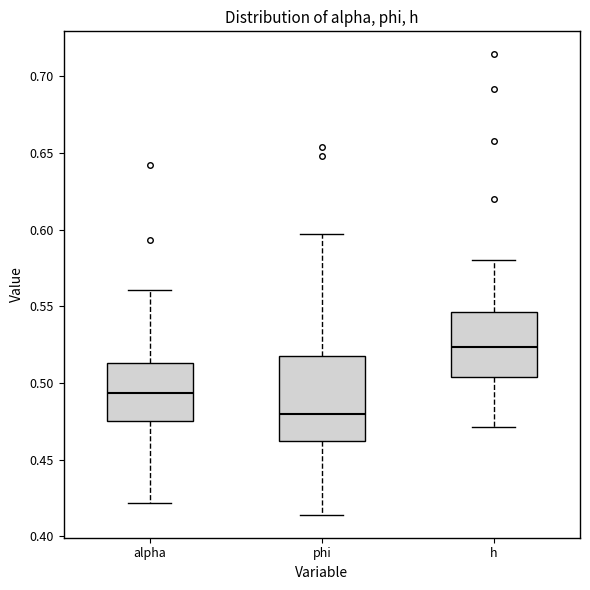

Which box is the tallest, from its lower edge to its upper edge?

phi